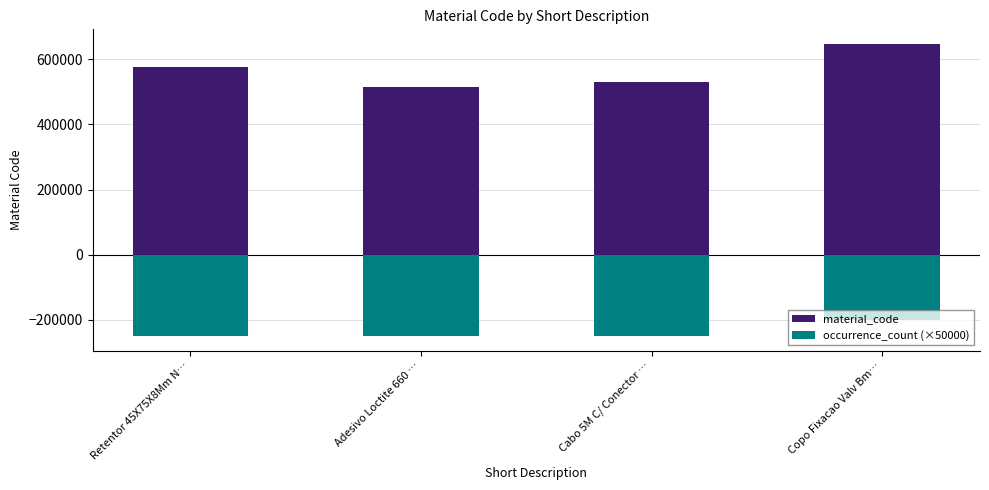

Reading left to right, transcribe all the data shown in this chart.

material_code: Retentor 45X75X8Mm N…=577226	Adesivo Loctite 660 …=515977	Cabo 5M C/ Conector …=528858	Copo Fixacao Valv Bm…=646891
occurrence_count (×50000): Retentor 45X75X8Mm N…=-250000	Adesivo Loctite 660 …=-250000	Cabo 5M C/ Conector …=-250000	Copo Fixacao Valv Bm…=-200000